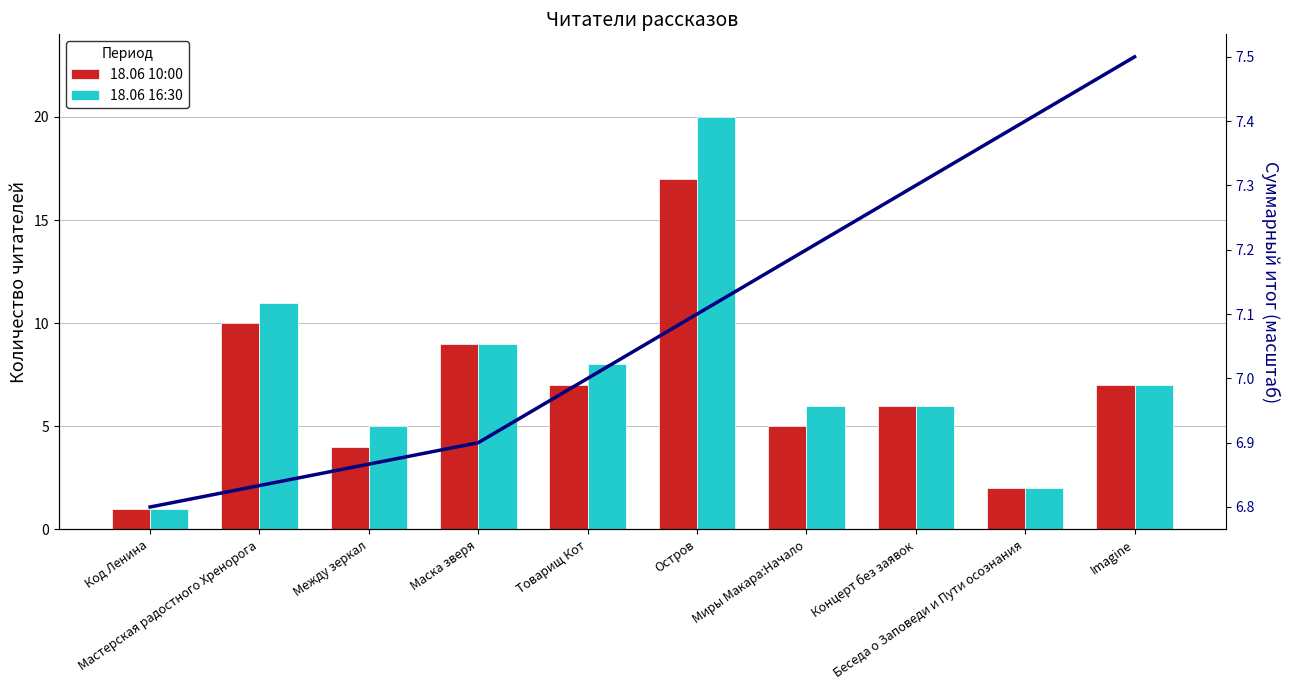

Rank the categories by 18.06 16:30 value from highest to lowest.

Остров, Мастерская радостного Хренорога, Маска зверя, Товарищ Кот, Imagine, Миры Макара:Начало, Концерт без заявок, Между зеркал, Беседа о Заповеди и Пути осознания, Код Ленина